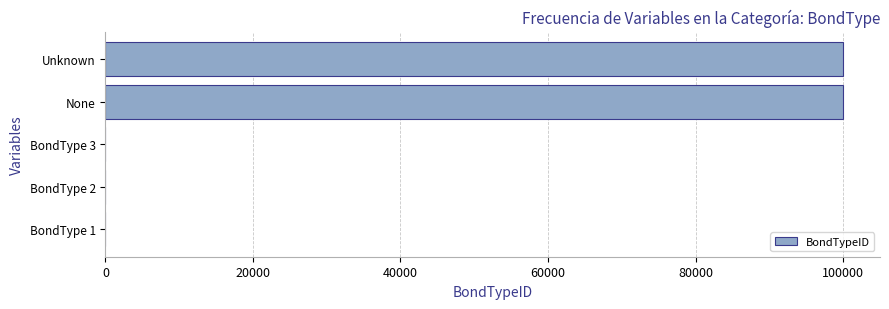

The value at Unknown is 150118. True or false?

False